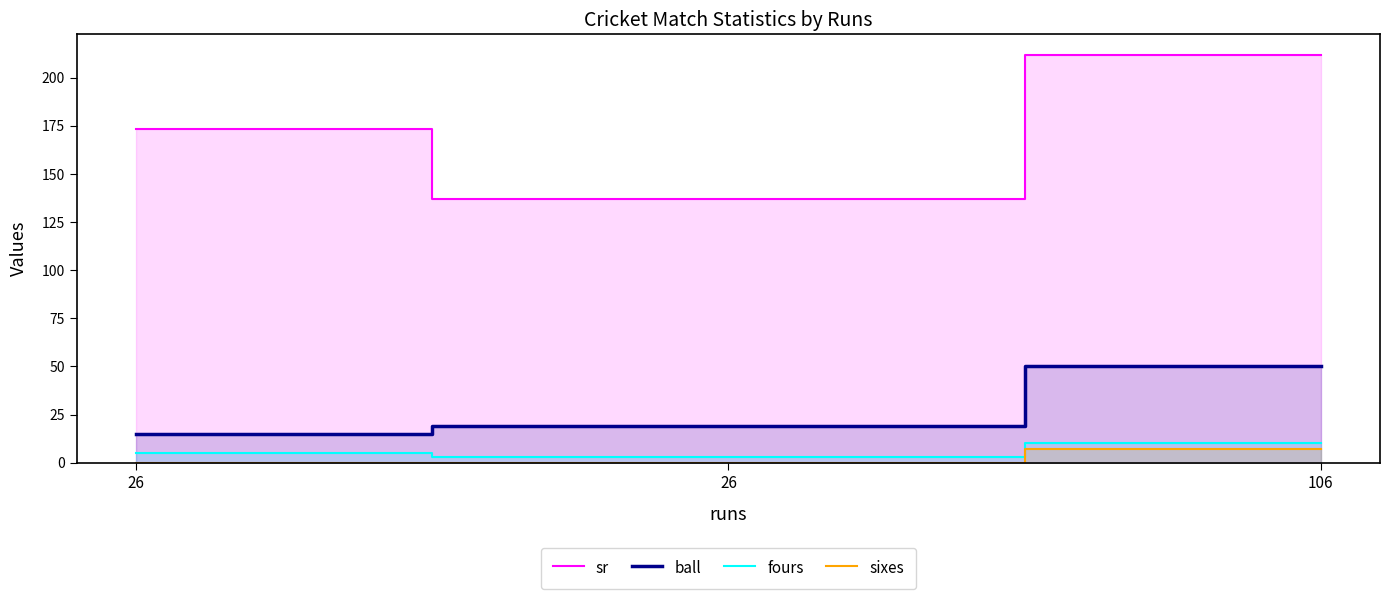

At which category is the sum across all series the highest?

106